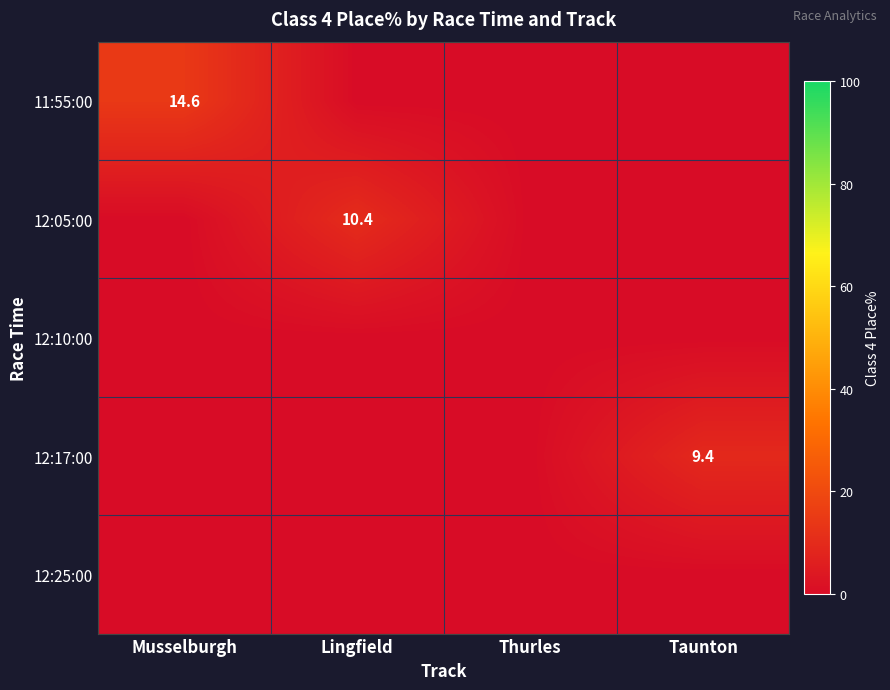

The 12:05:00 series shows 10.4 at Lingfield. True or false?

True